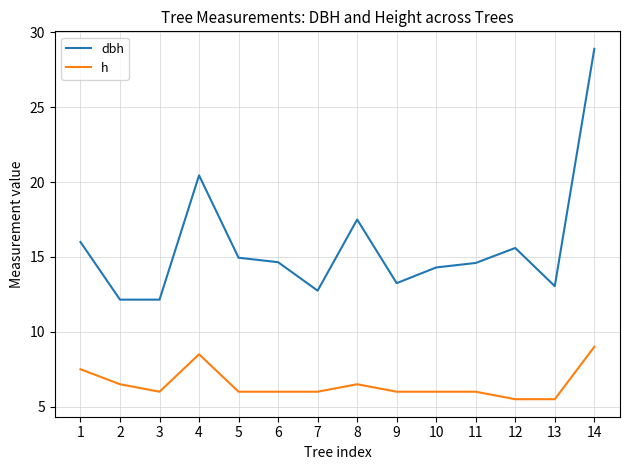

What is the spread (max minus min) of values at 11?

8.6